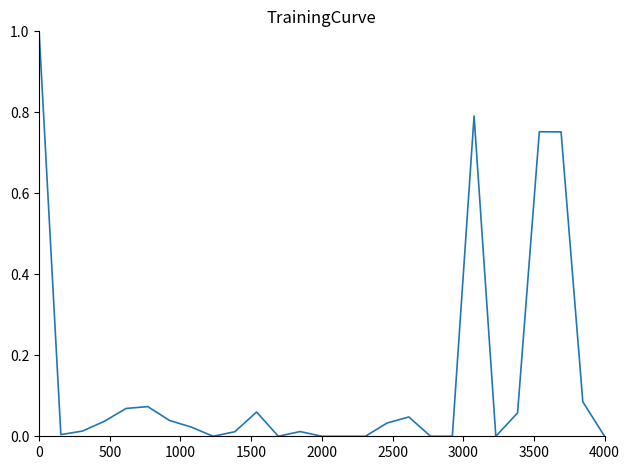

What is the difference between the maximum and minimum values?

1.0